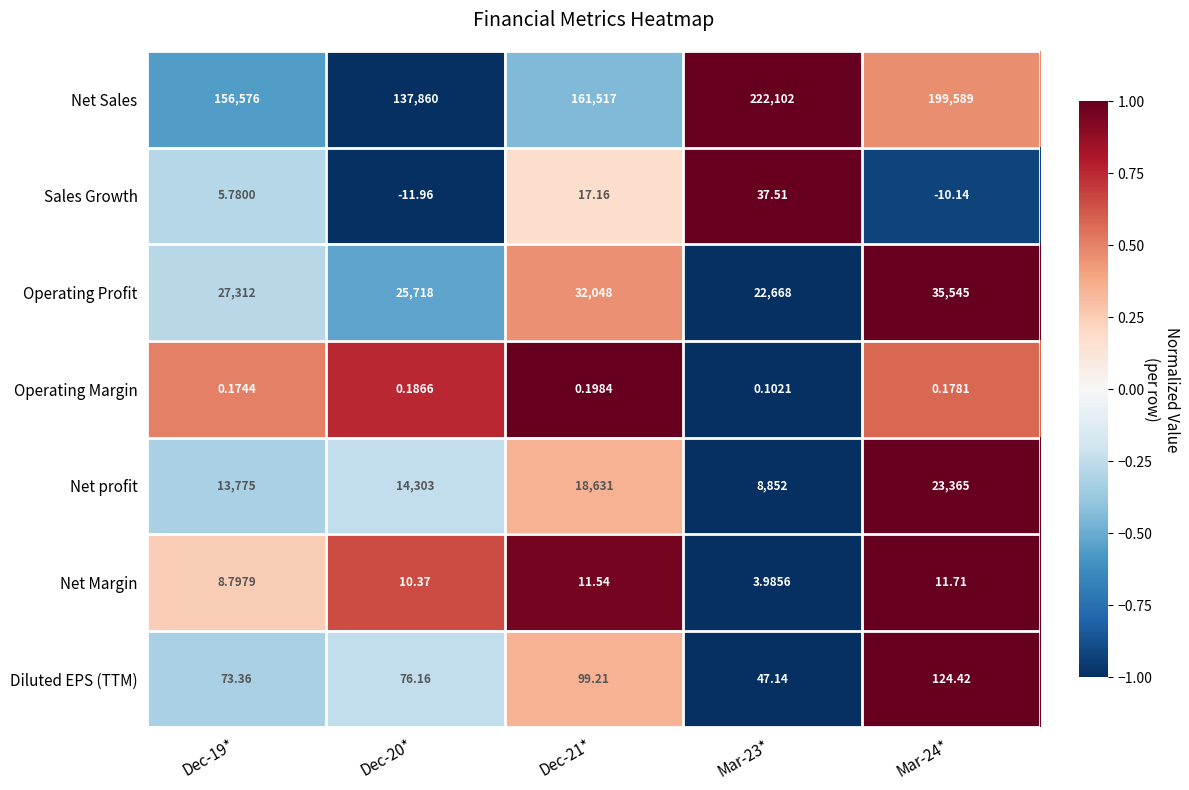

At Dec-21*, list the series in order from smallest to largest.

Operating Margin, Net Margin, Sales Growth, Diluted EPS (TTM), Net profit, Operating Profit, Net Sales